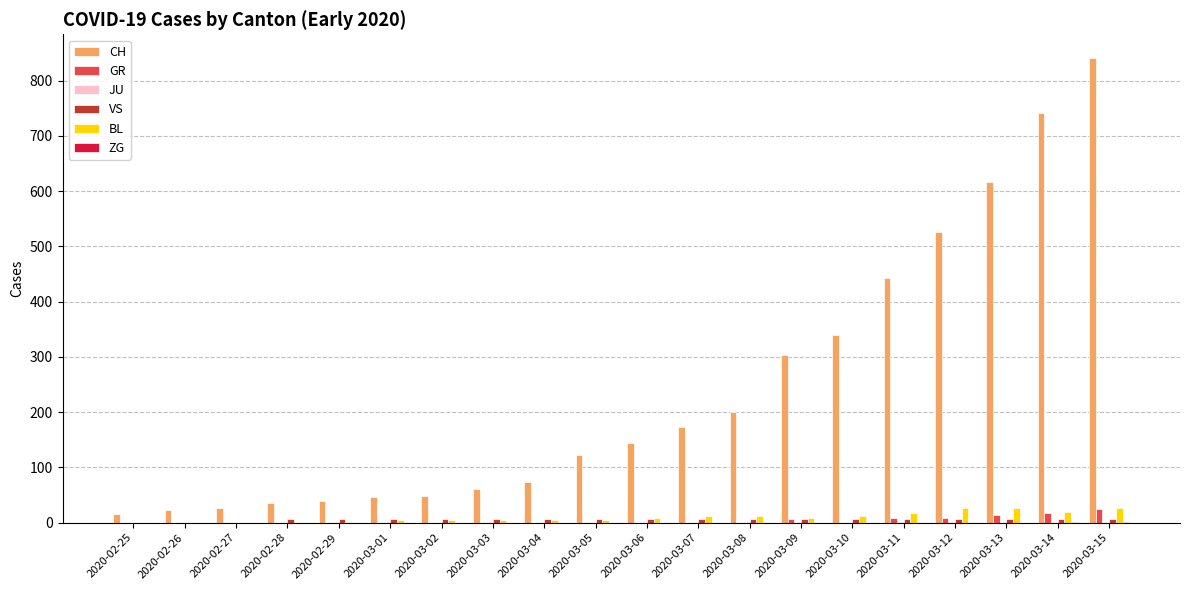

Which series has the largest total across all categories?

CH